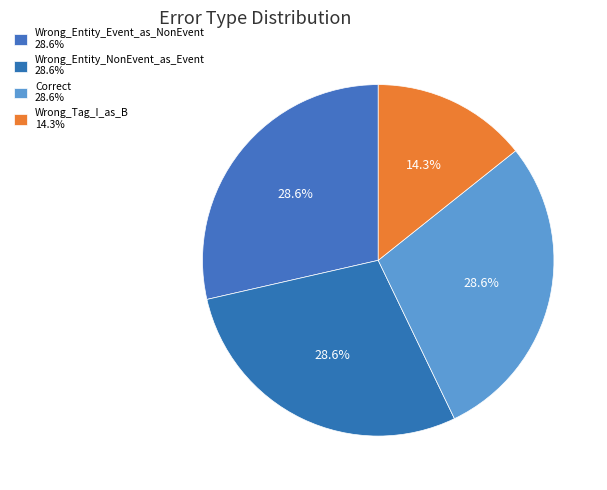

Which slice is the largest?

Wrong_Entity_Event_as_NonEvent